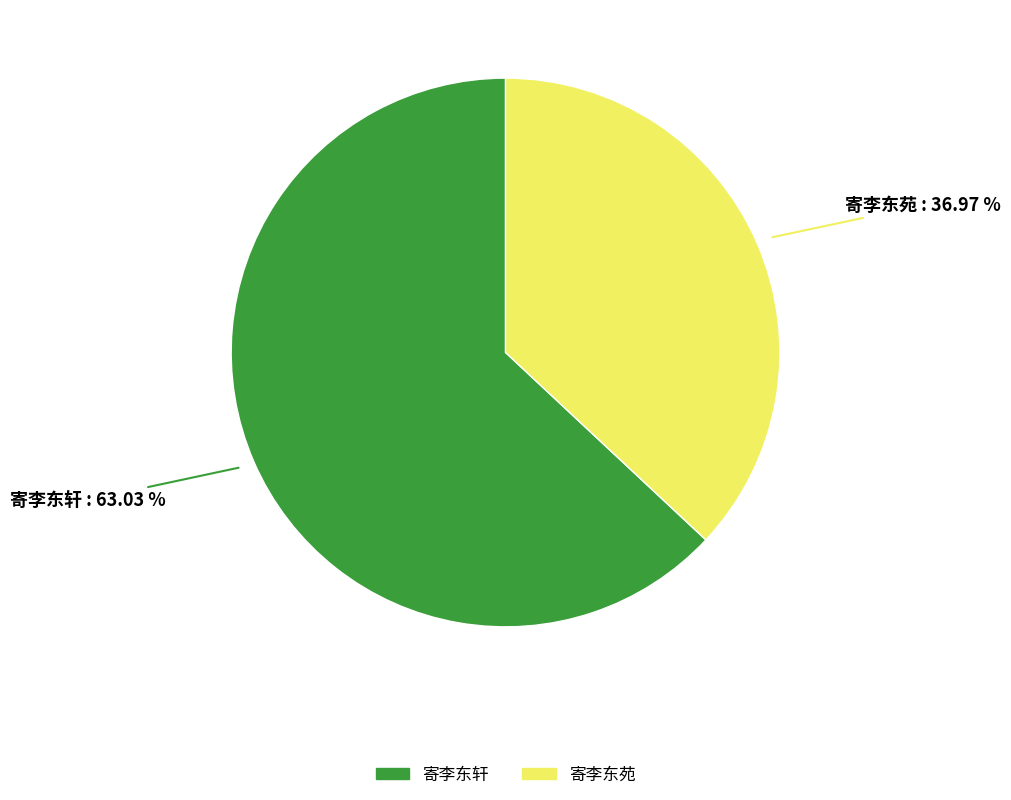

To the nearest percent, what is the difference between the 寄李东苑 and 寄李东轩 slice percentages?

26%